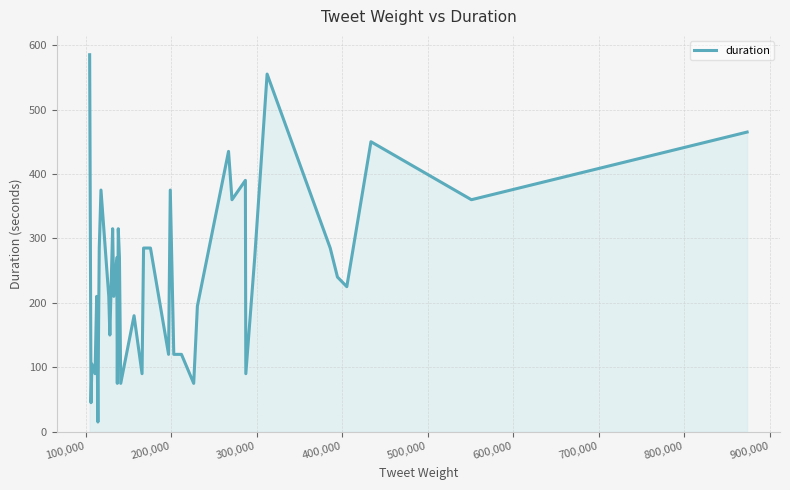

True or false: there are more than 0 points higher than both neighbors.

True